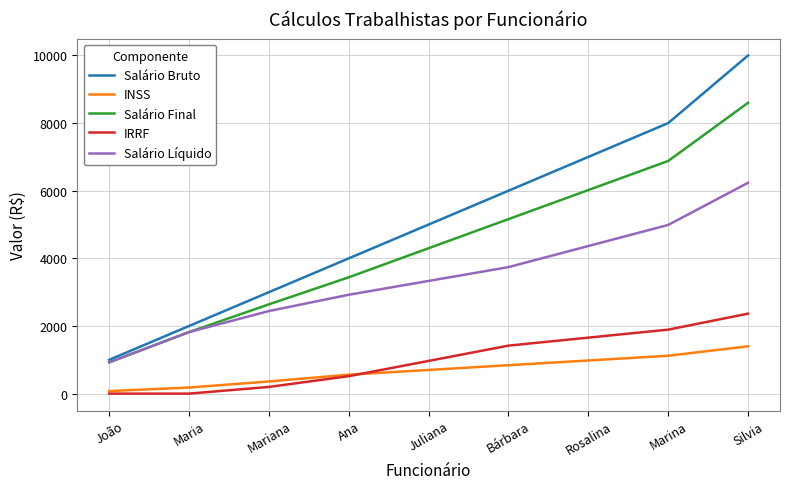

True or false: Salário Final and INSS intersect in this chart.

False